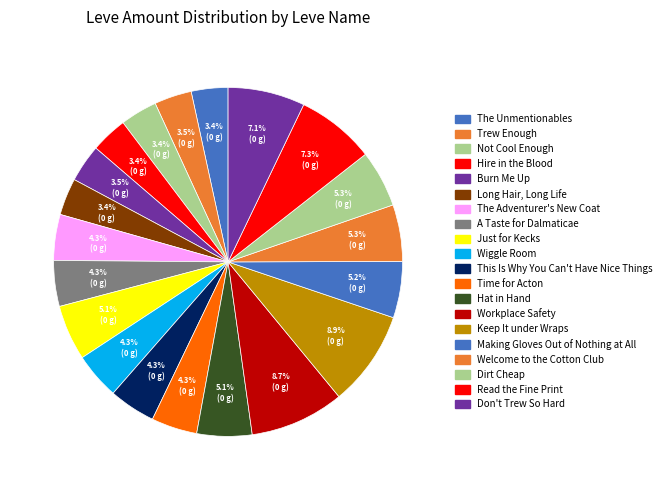

How many slices are in this pie chart?

20